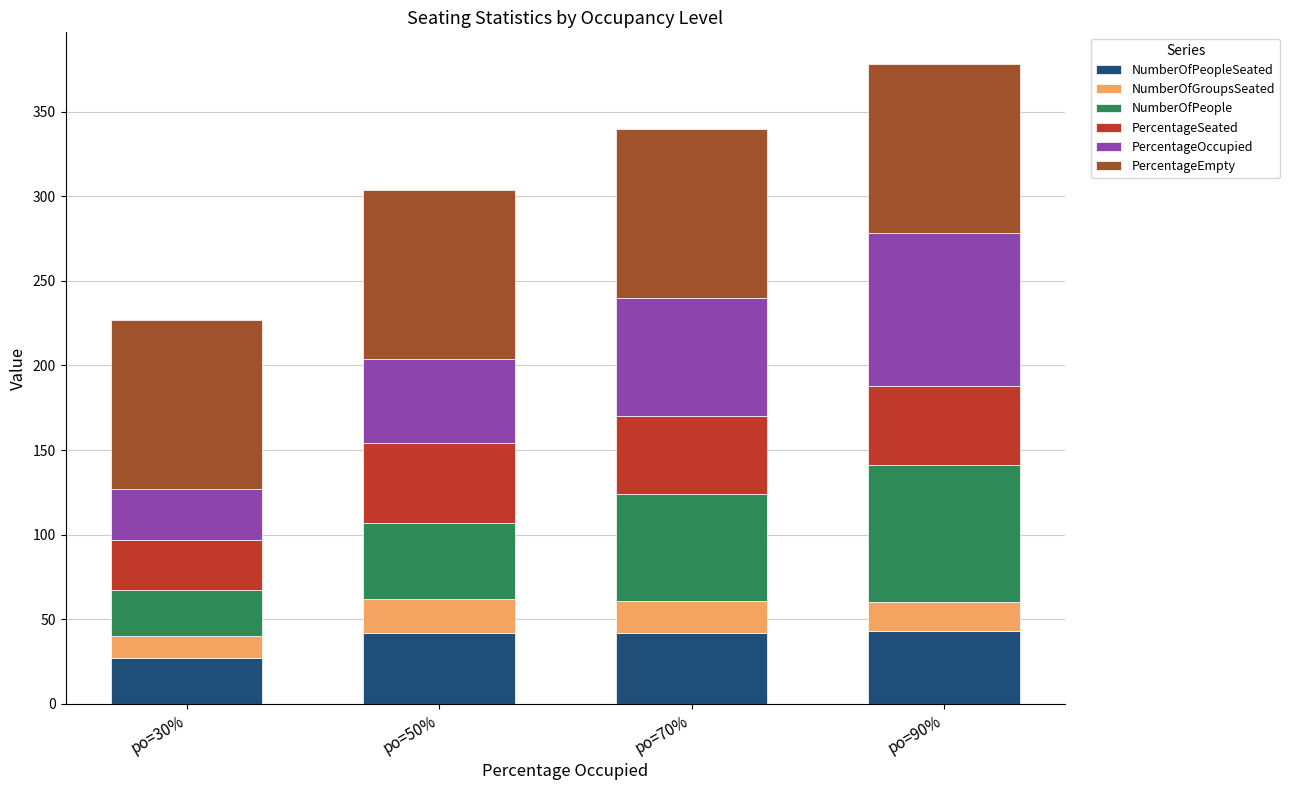

What are all the series names shown in the legend?

NumberOfPeopleSeated, NumberOfGroupsSeated, NumberOfPeople, PercentageSeated, PercentageOccupied, PercentageEmpty